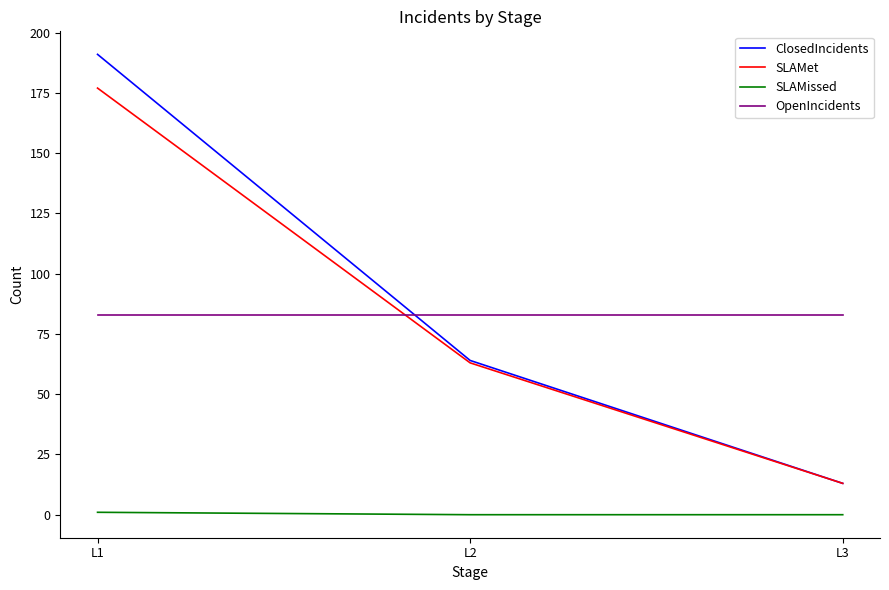

Reading left to right, extract all data points from this chart.

ClosedIncidents: 191	64	13
SLAMet: 177	63	13
SLAMissed: 1	0	0
OpenIncidents: 83	83	83